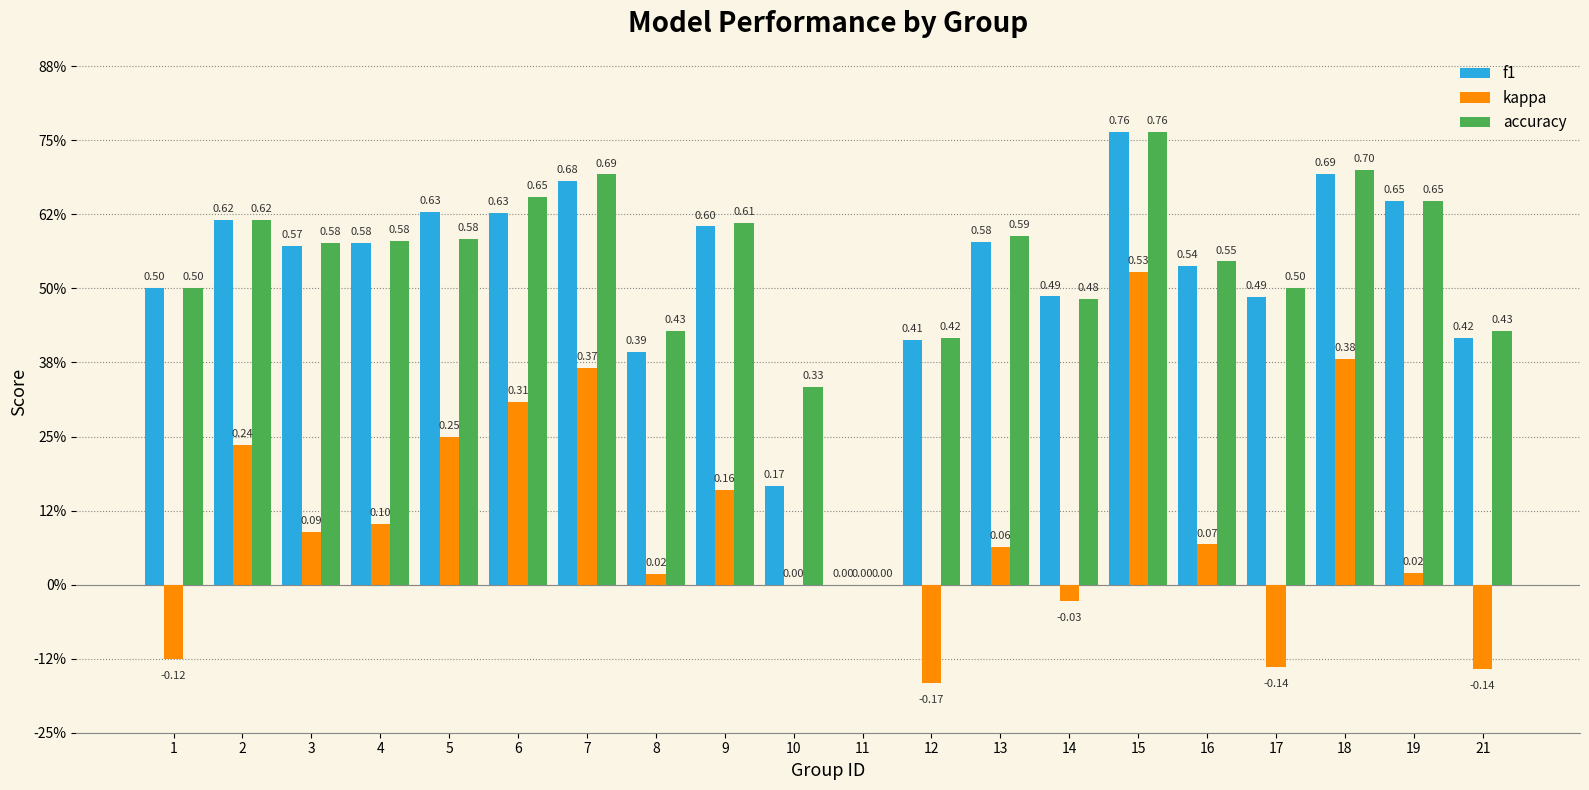

At which label does f1 reach its peak?

15